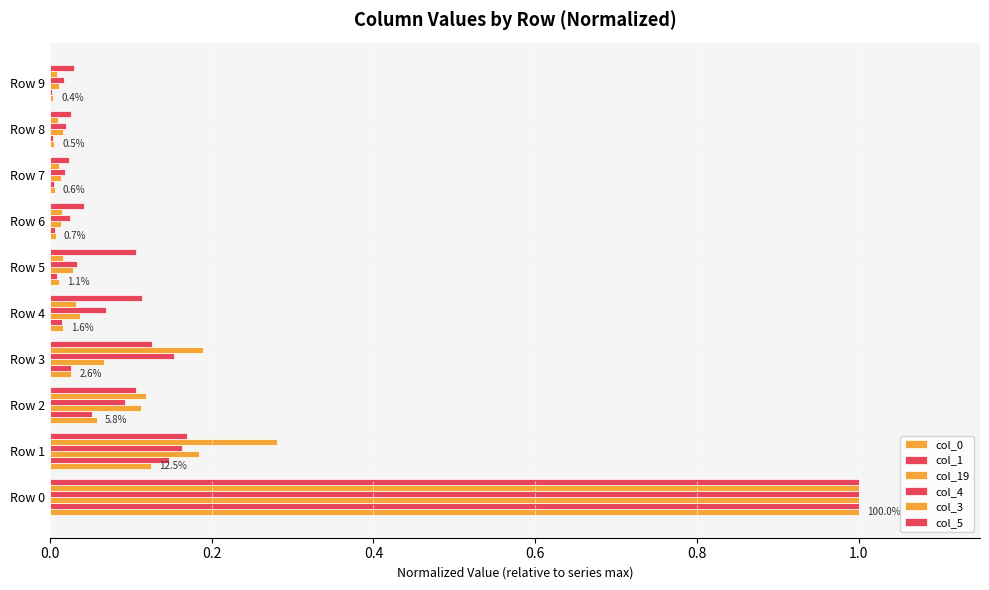

Reading left to right, list all the values displayed in this chart.

col_0: 1.0	0.1	0.1	0.0	0.0	0.0	0.0	0.0	0.0	0.0
col_1: 1.0	0.1	0.1	0.0	0.0	0.0	0.0	0.0	0.0	0.0
col_19: 1.0	0.2	0.1	0.1	0.0	0.0	0.0	0.0	0.0	0.0
col_4: 1.0	0.2	0.1	0.2	0.1	0.0	0.0	0.0	0.0	0.0
col_3: 1.0	0.3	0.1	0.2	0.0	0.0	0.0	0.0	0.0	0.0
col_5: 1.0	0.2	0.1	0.1	0.1	0.1	0.0	0.0	0.0	0.0